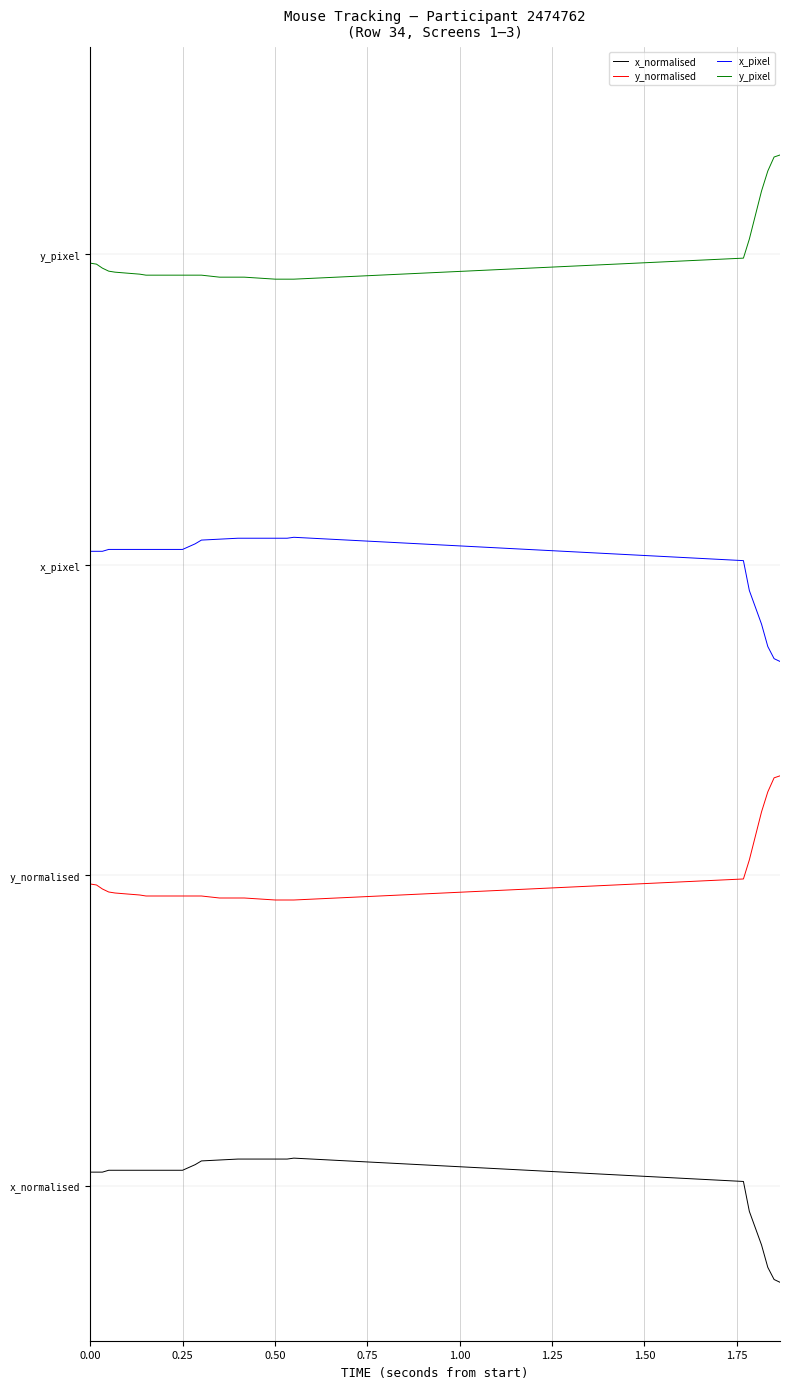

What are all the series names shown in the legend?

x_normalised, y_normalised, x_pixel, y_pixel